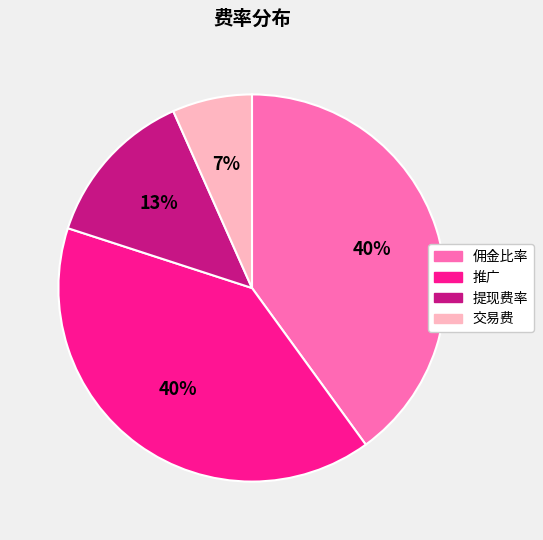

To the nearest percent, what is the average slice percentage?

25%